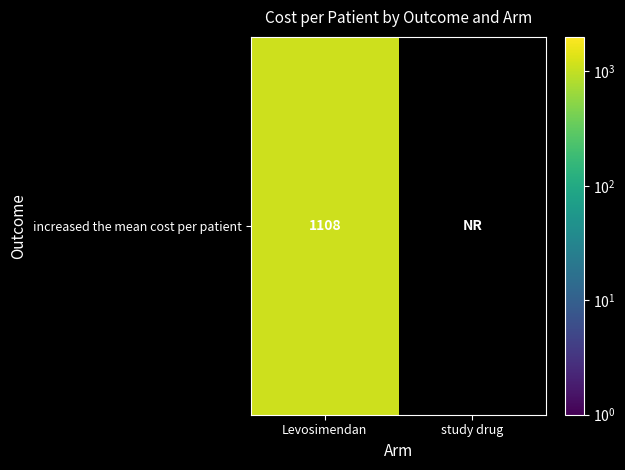

Reading left to right, what are all the values shown in this chart?

1108	0